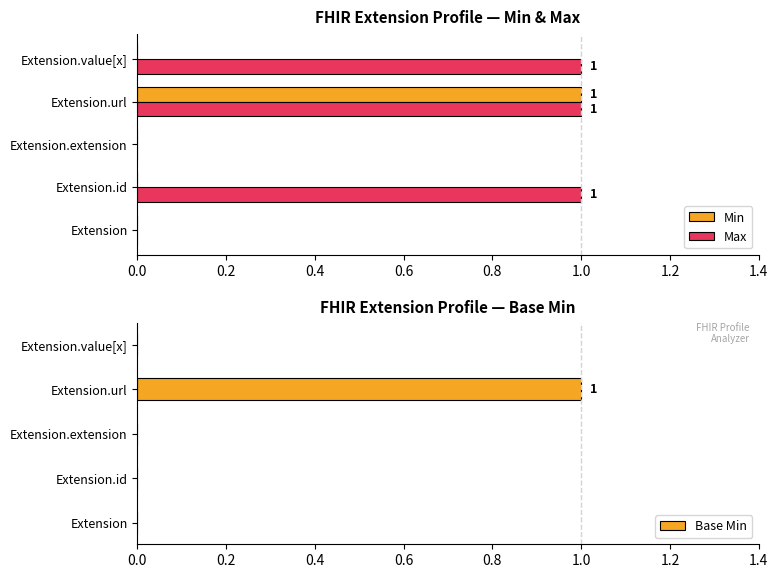

Is it true that Max equals 1 at Extension.url?

True